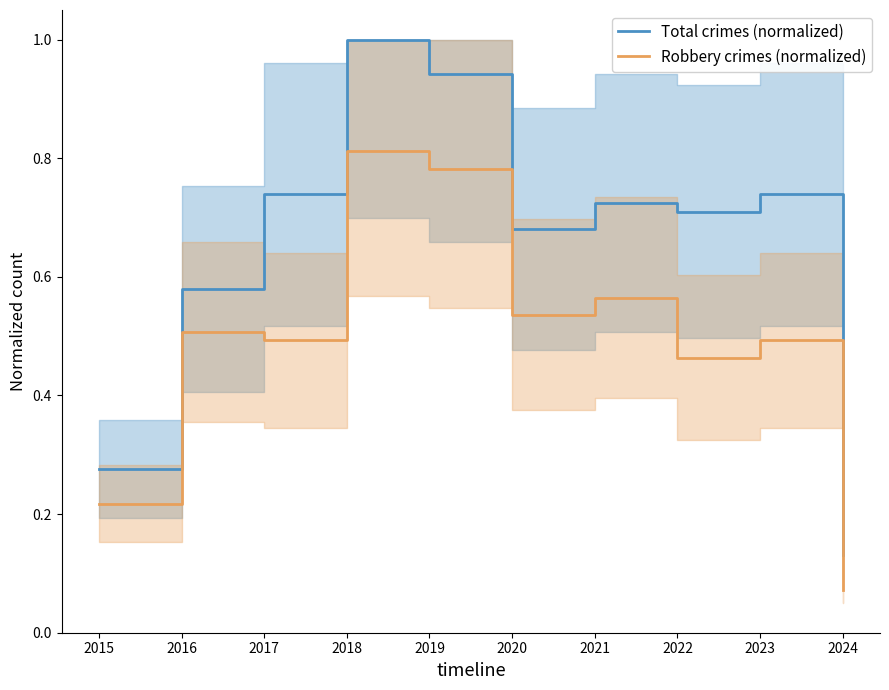

Which category has the highest value in the Total crimes (step area) series?

2018